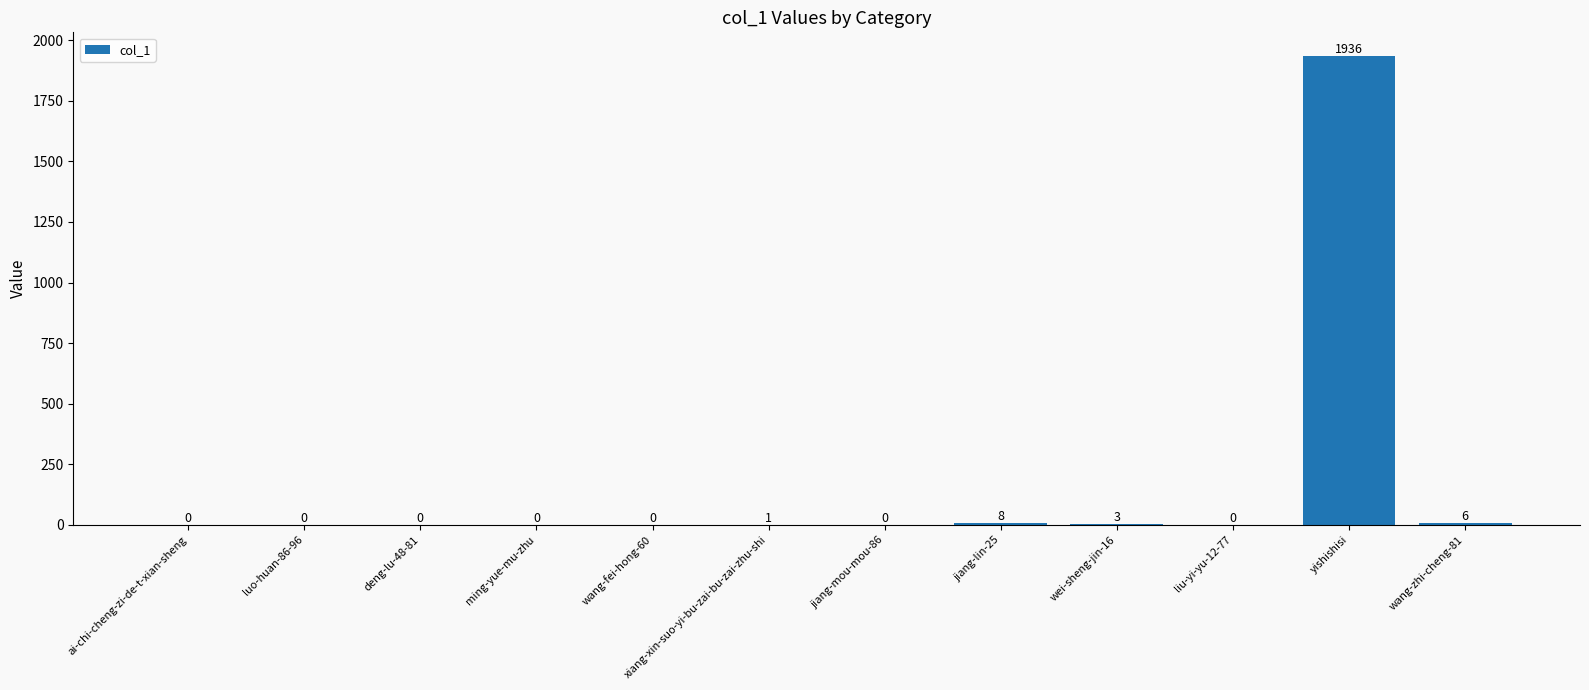

What is the approximate value at wei-sheng-jin-16?

3